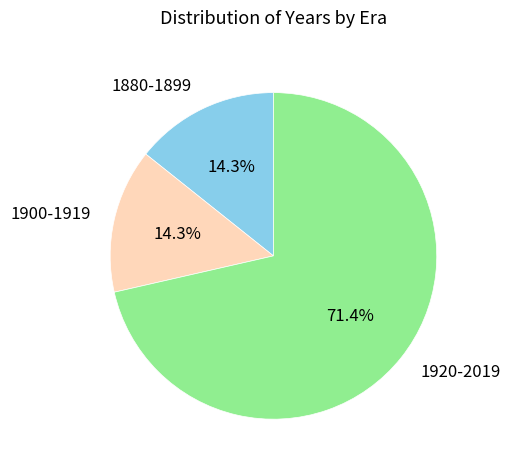

To the nearest percent, what portion does 1920-2019 represent?

71%